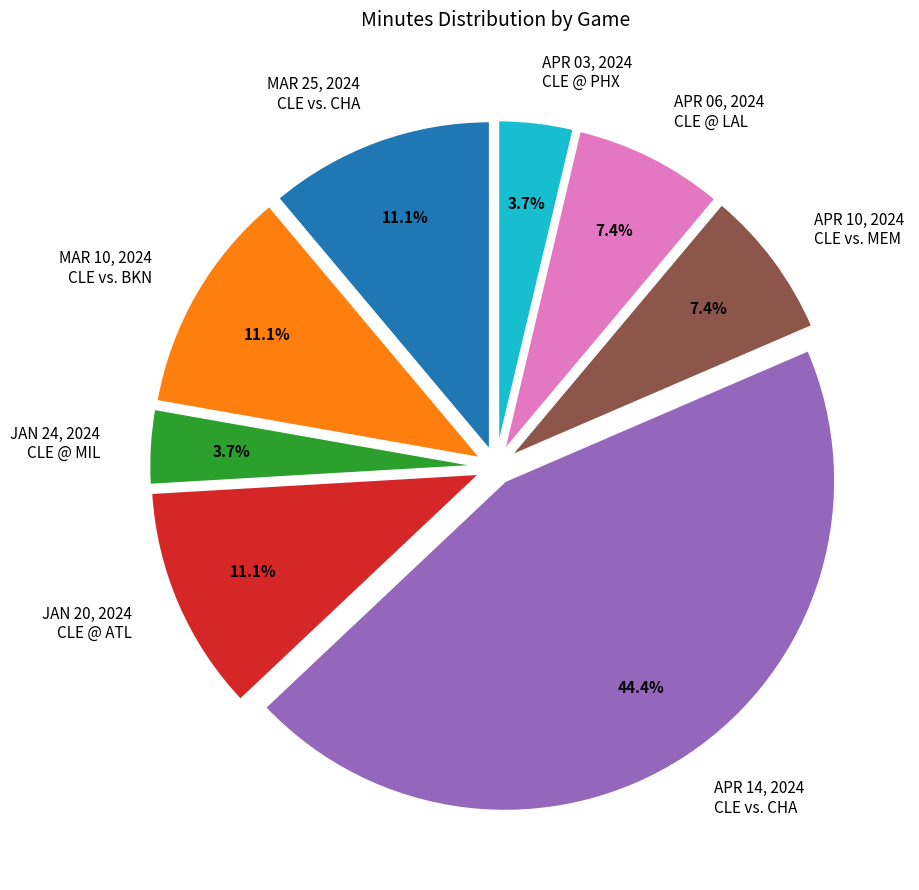

What is the largest slice in the pie chart?

APR 14, 2024 CLE vs. CHA